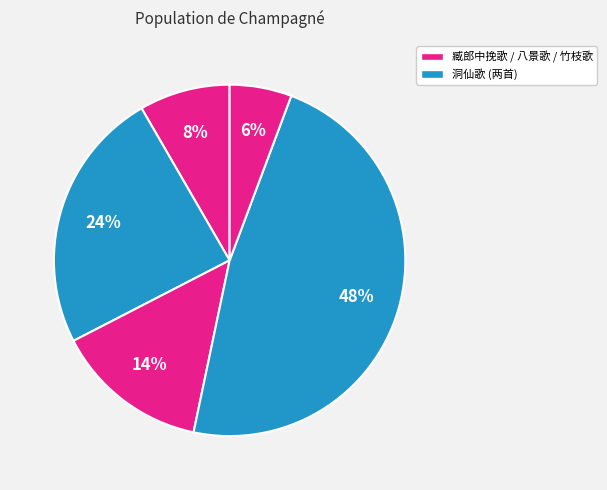

Count the number of slices in the pie.

5